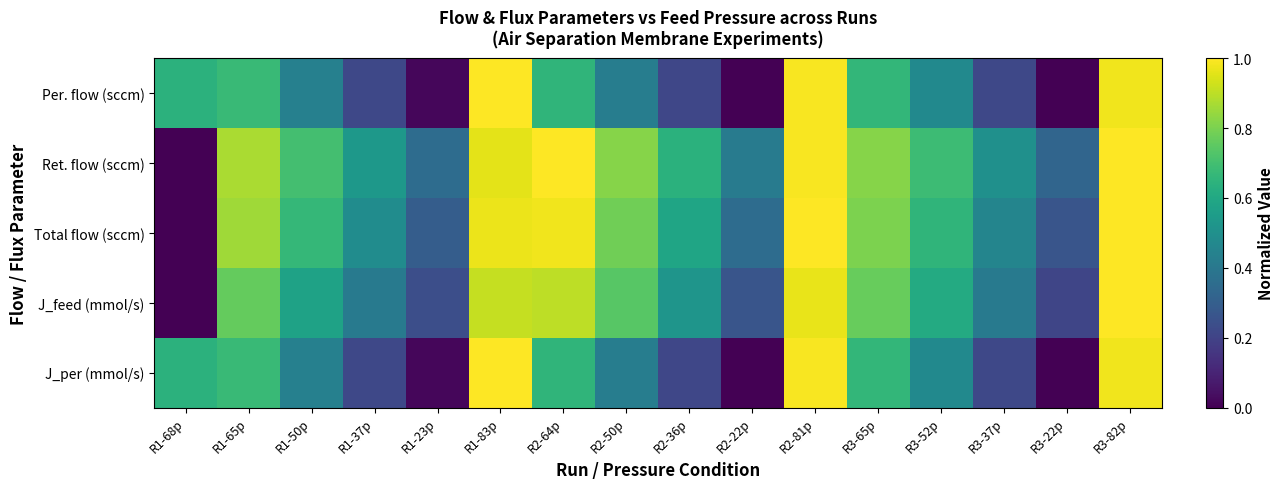

What is the spread (max minus min) of values at R2-50p?

0.4